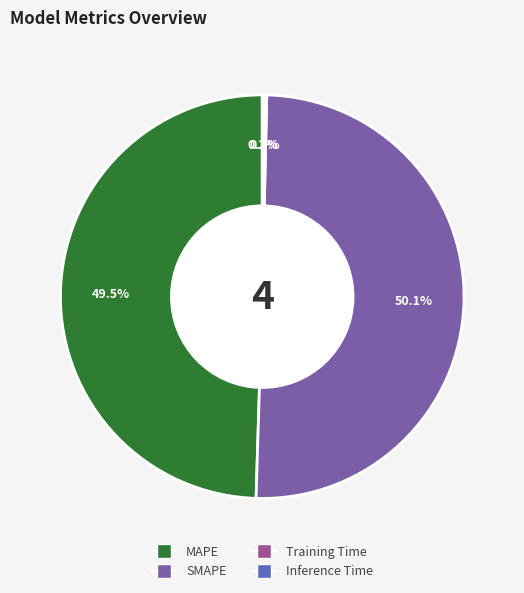

How much of the chart is everything except MAPE?

50.5%